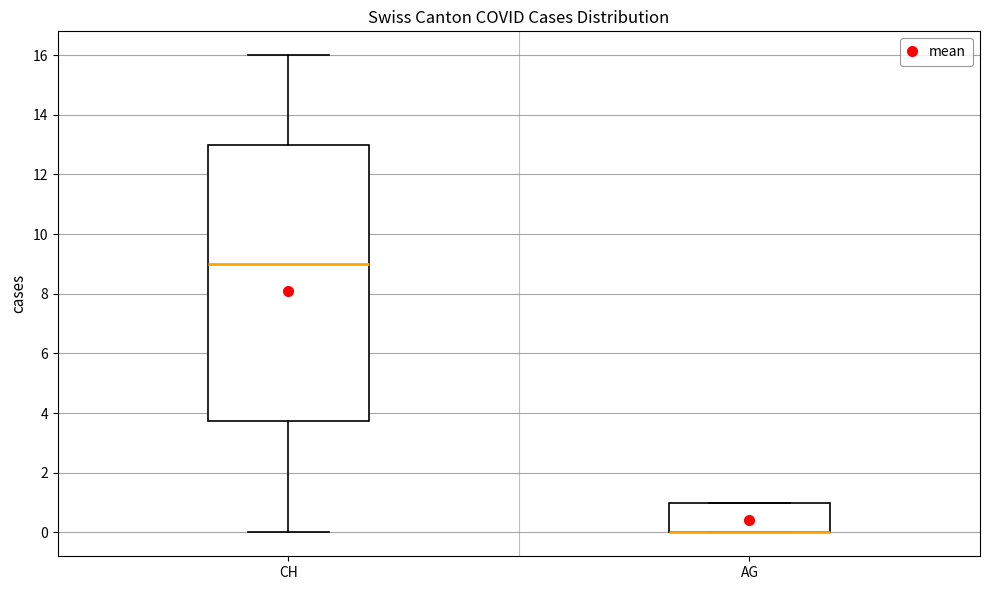

Reading left to right, read every box against the y-axis: the position of its median line, the range the box covers, and the ends of its whiskers. The values are not printed on the chart, so give them approximately, as read against the axis.

CH: median 9.0, box 3.8 to 13.0, whiskers 0.0 to 16.0
AG: median 0.0 (drawn on the box's lower edge), box 0.0 to 1.0, whiskers 0.0 to 1.0